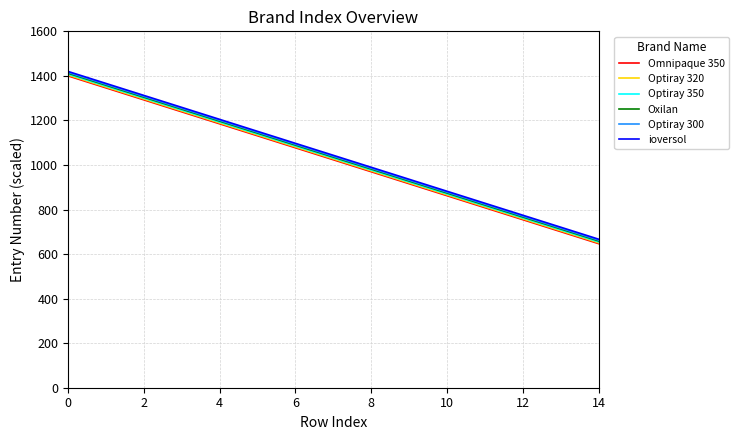

What is the maximum value for Omnipaque 350?

1400.0